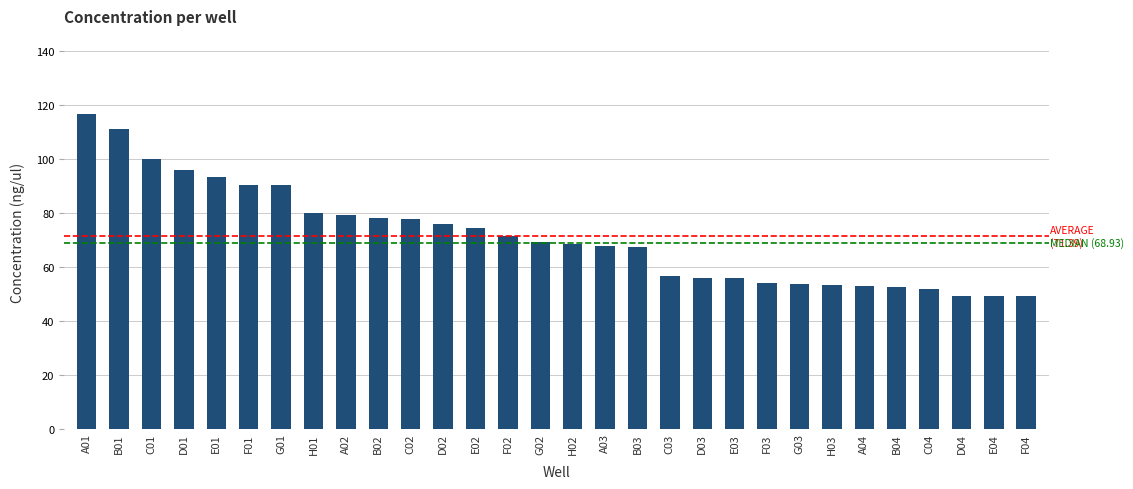

What is the smallest value displayed?

49.1